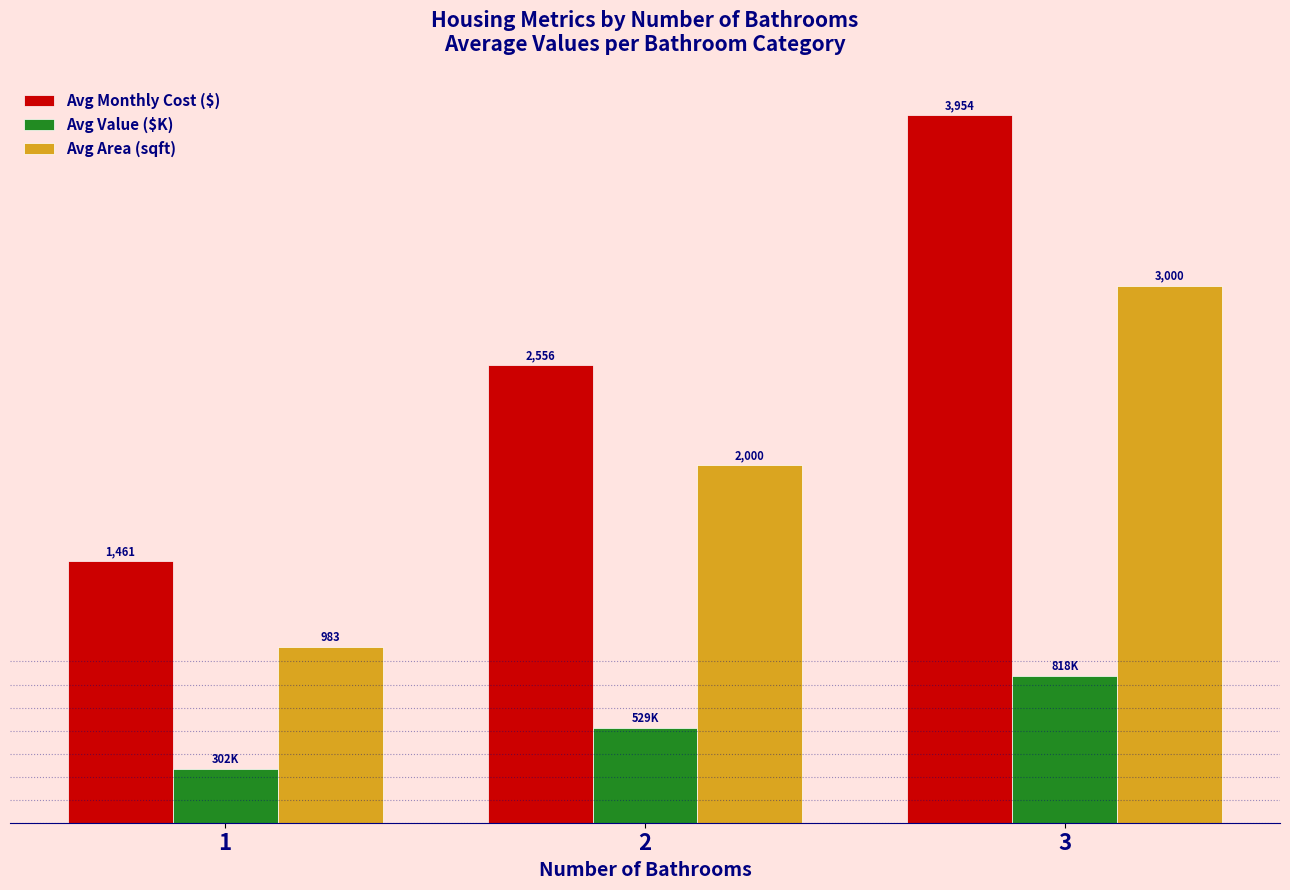

Which series has the largest range (max minus min)?

Avg Monthly Cost ($)